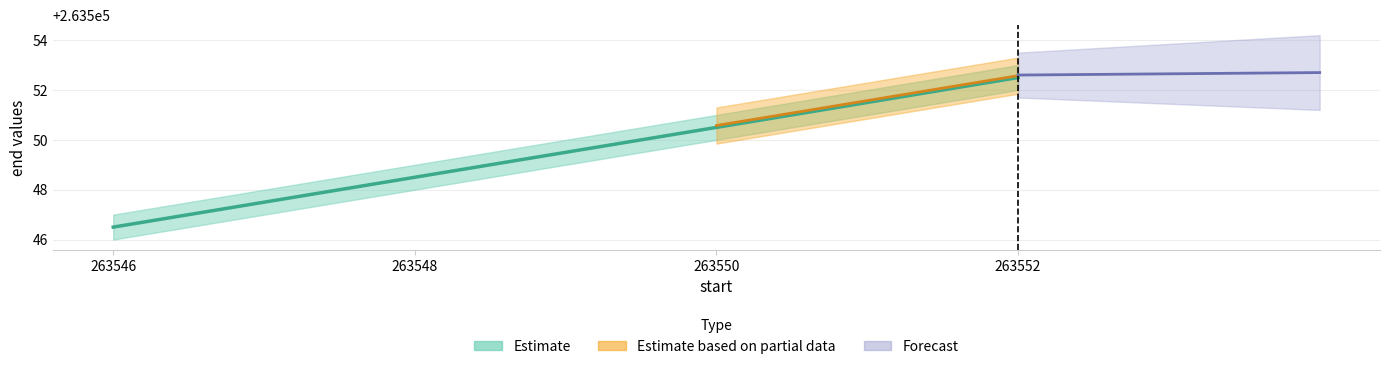

The value at 263550 is 263550.5. True or false?

True